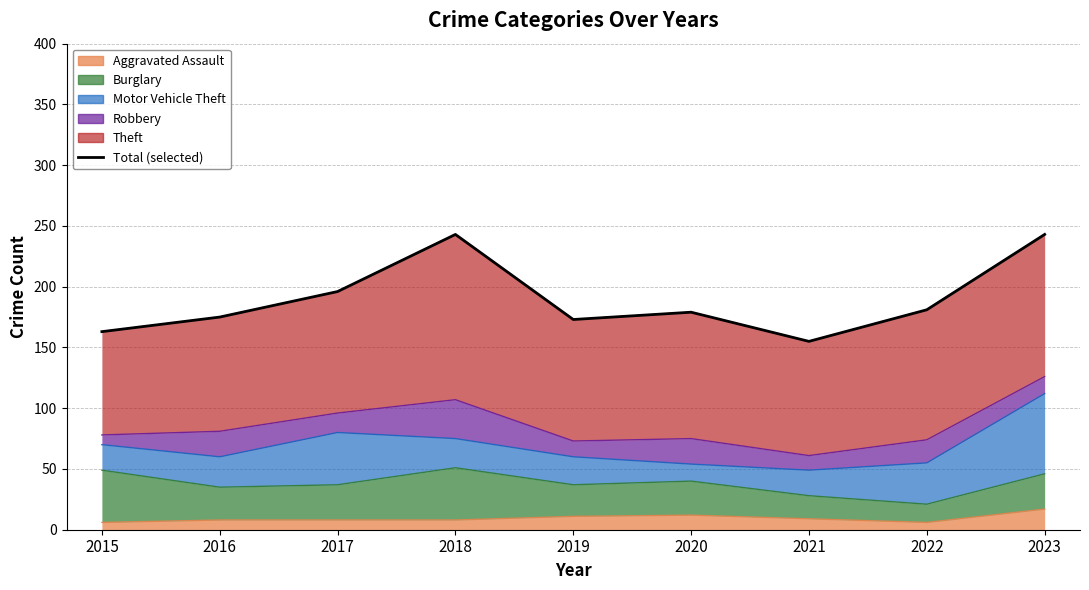

What is the change in value from 2020 to 2023?

+64